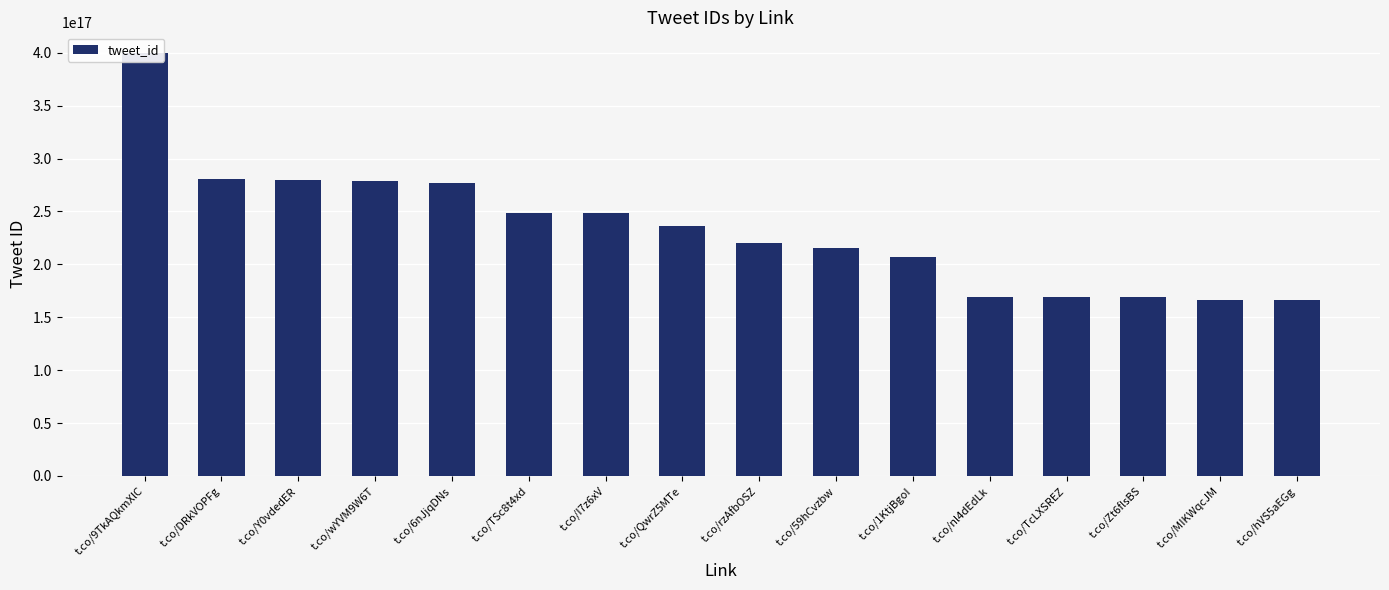

What is the difference between the maximum and minimum values?

233051047461928960